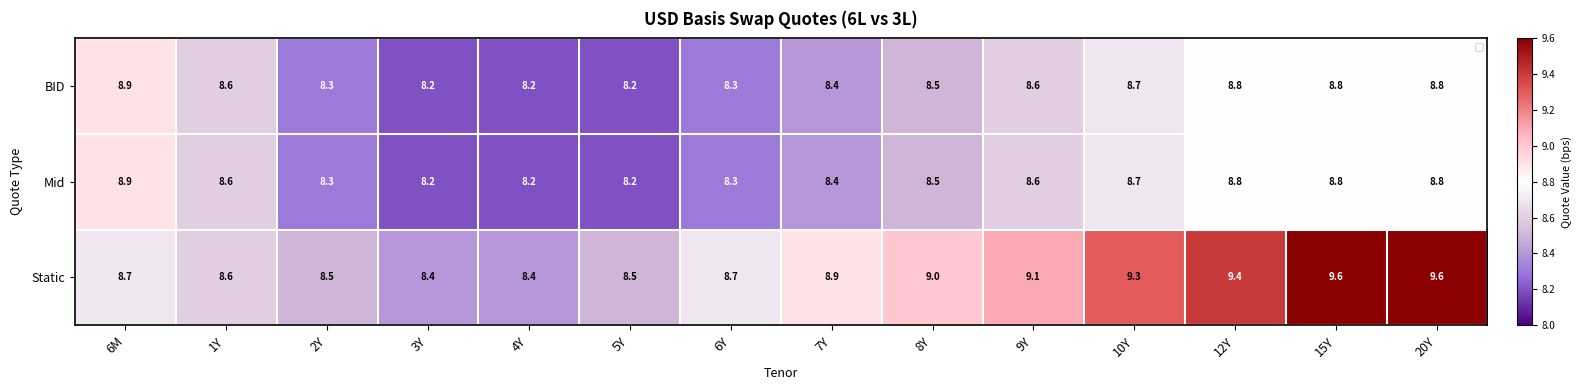

Which series has the largest total across all categories?

Static